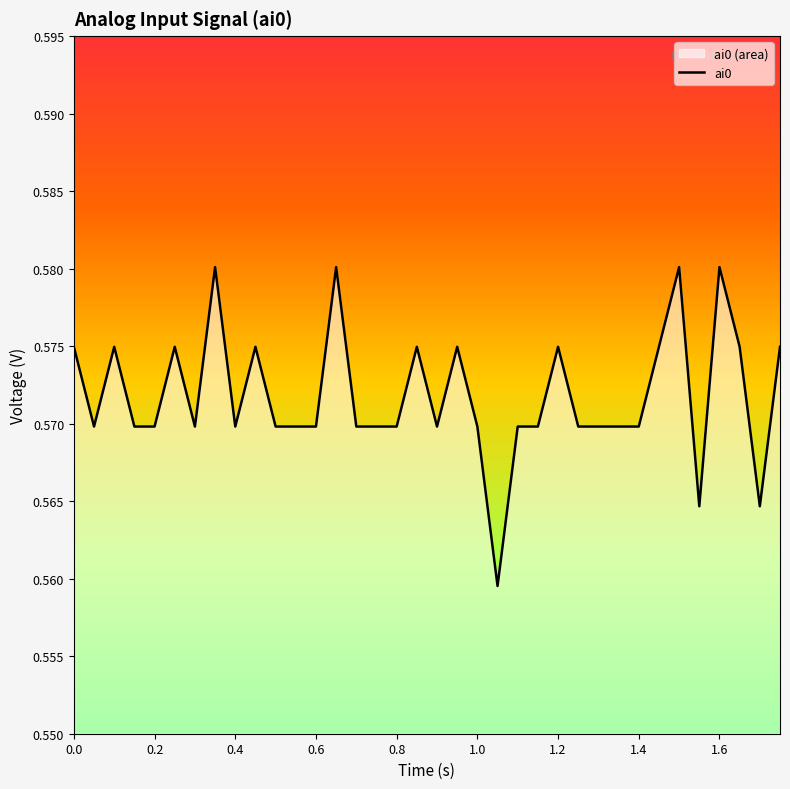

The value at 0.8 is 0.9. True or false?

False